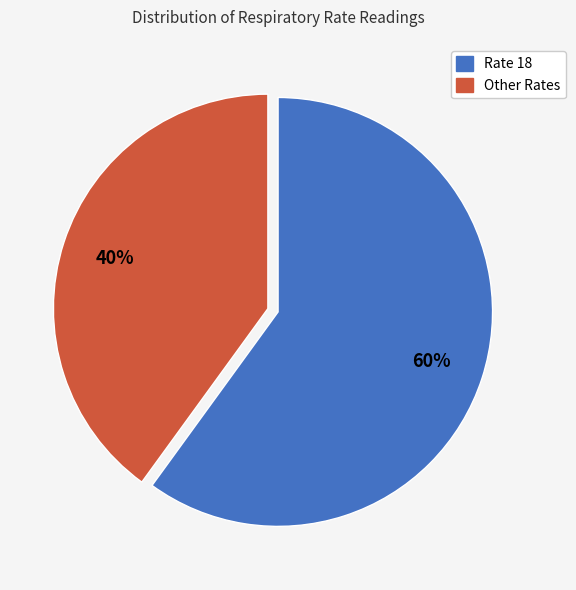

To the nearest percent, what is the difference between the largest and smallest slice percentages?

20%